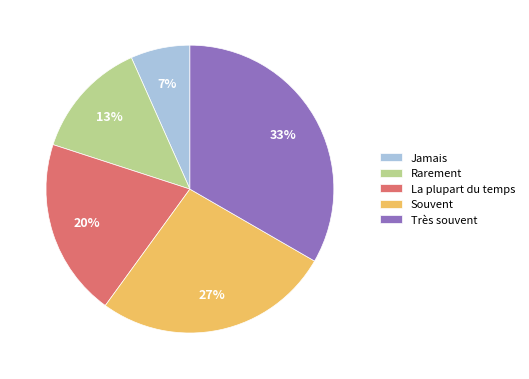

What percentage is the Très souvent slice, to the nearest percent?

33%